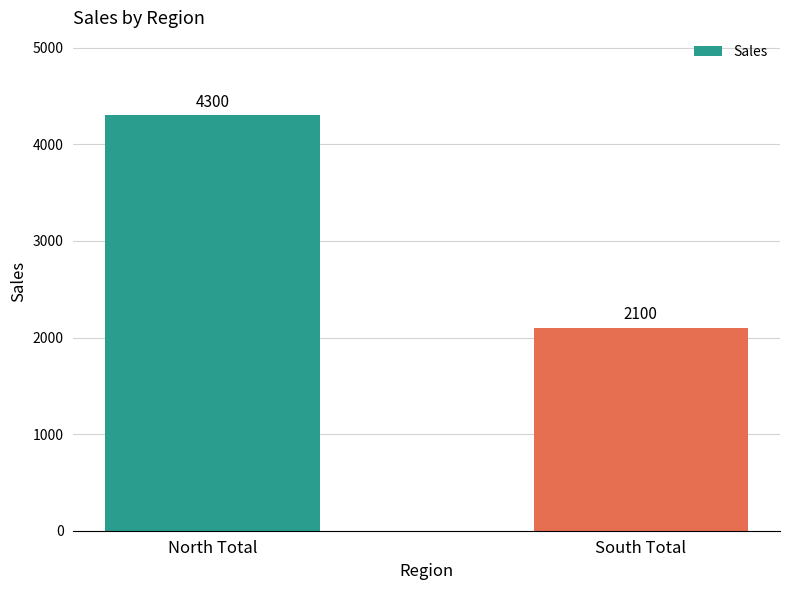

Rank the categories by value from lowest to highest.

South Total, North Total